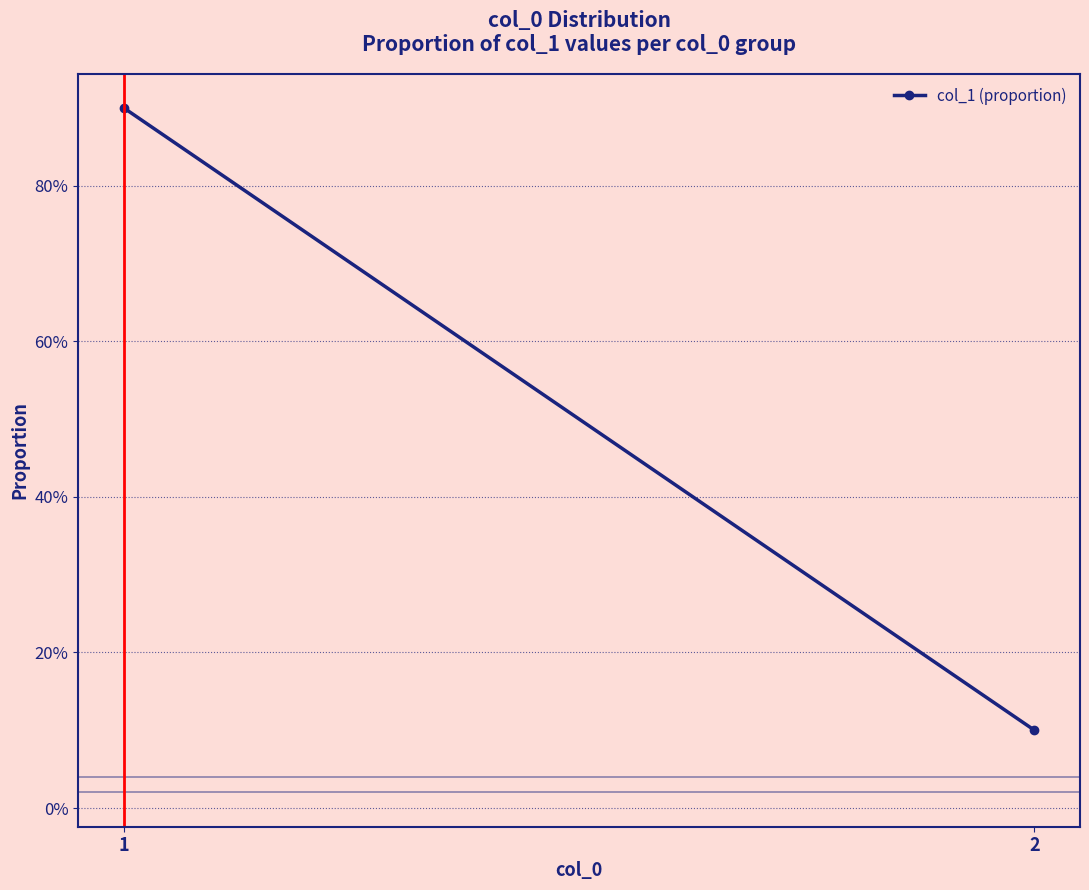

The value at 1 is 0.4. True or false?

False